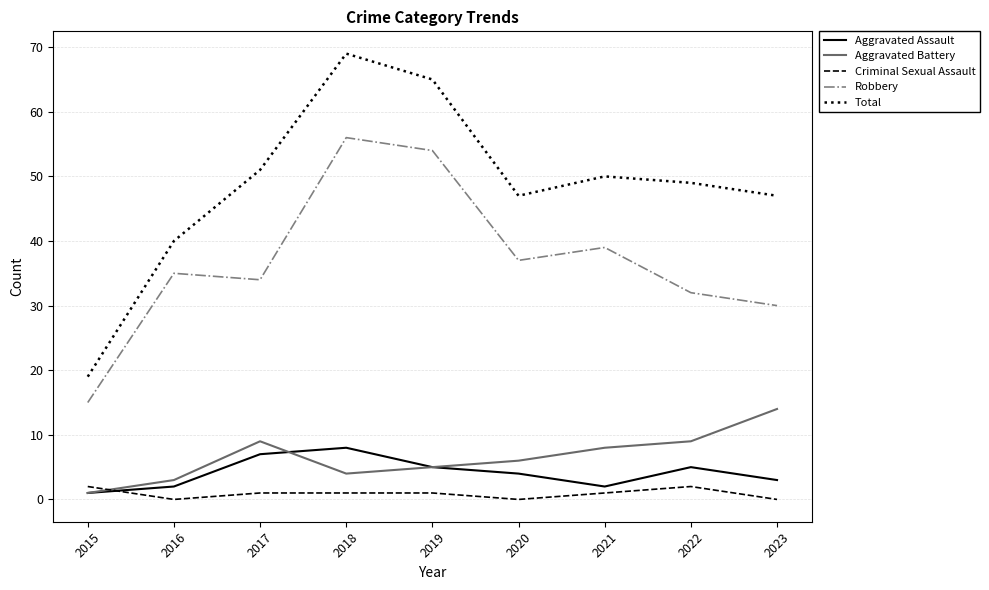

True or false: Robbery has a value of 32 at 2022.

True